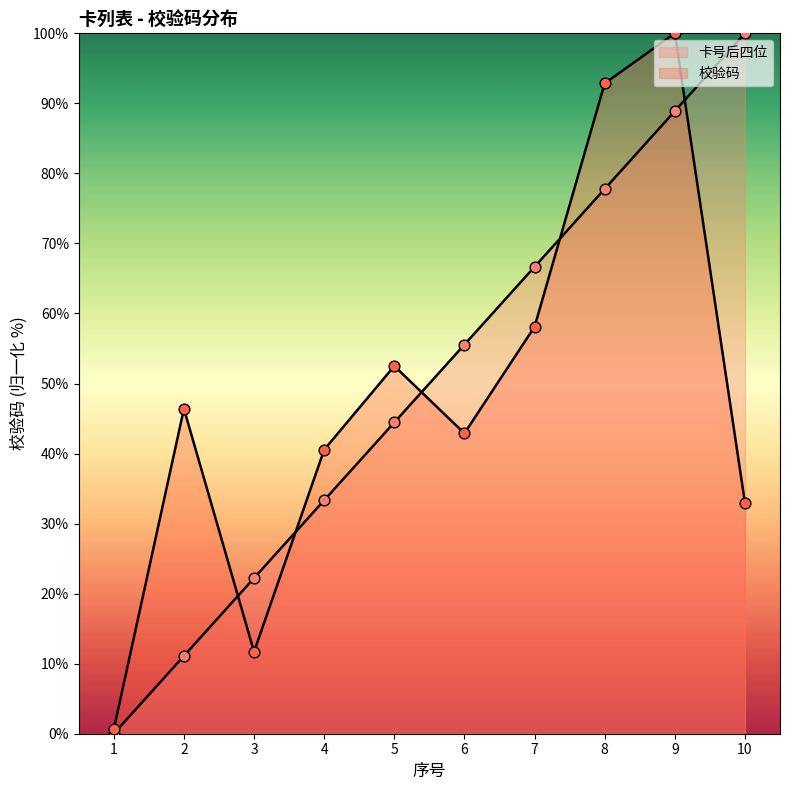

Is the value of 卡号后四位 at 9 greater than the value of 校验码 at 6?

Yes